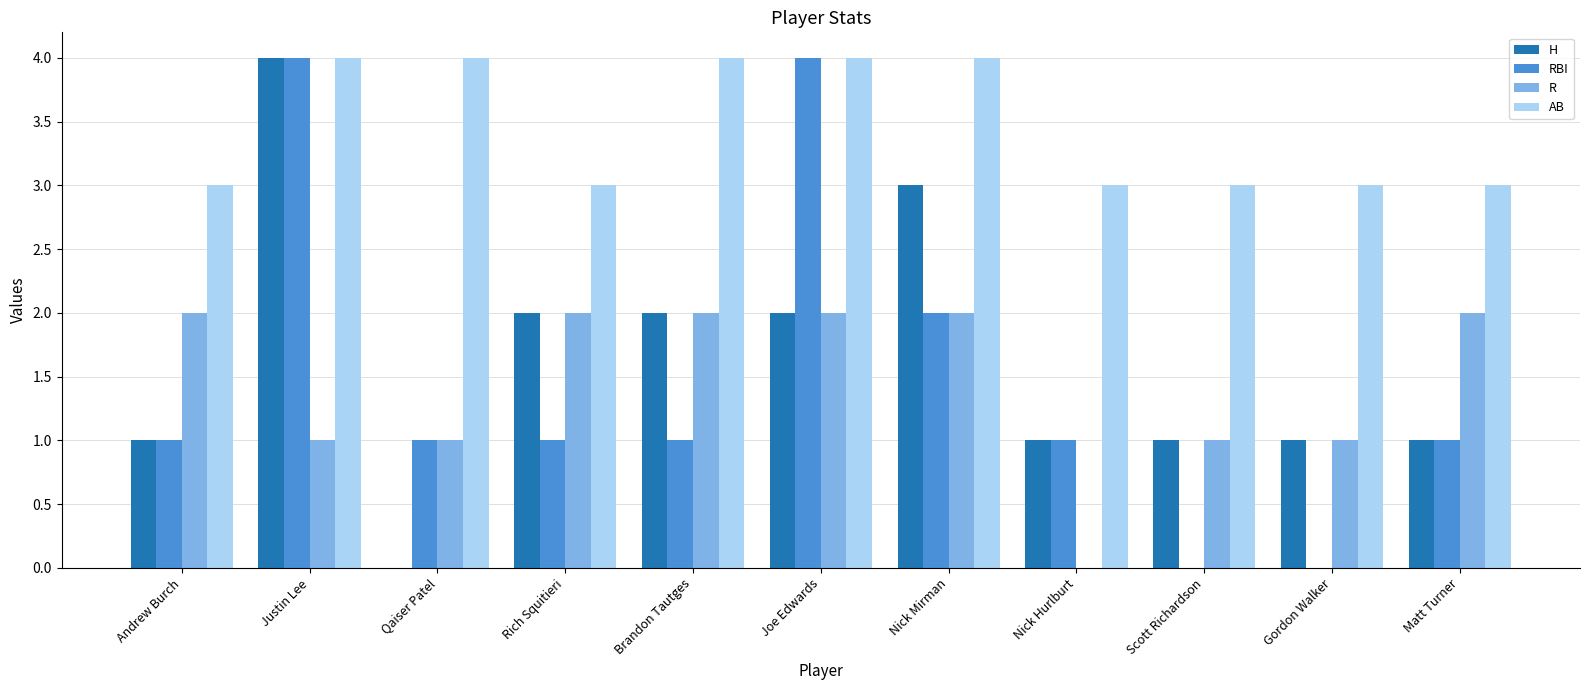

Is it true that H equals 1 at Nick Mirman?

False